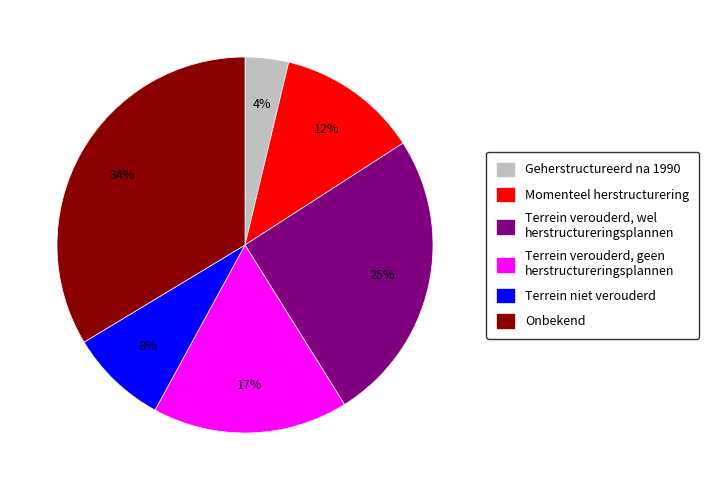

Does any single category account for the majority?

No